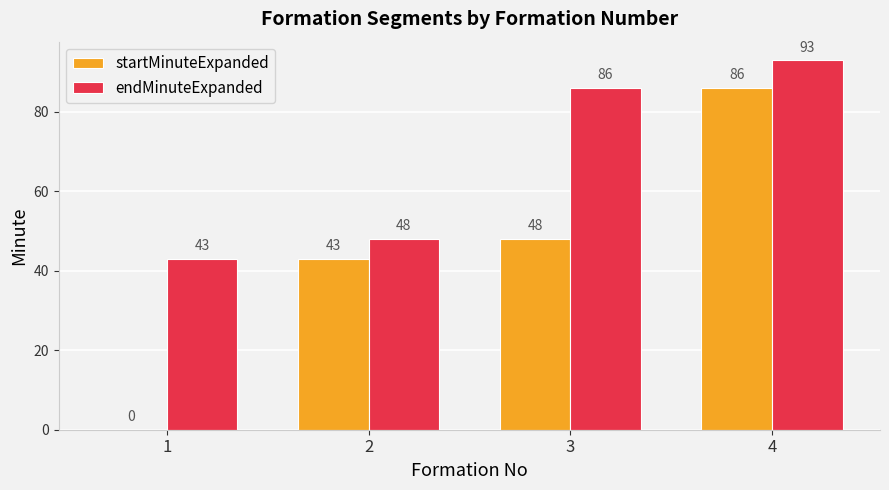

Reading left to right, what are all the values shown in this chart?

startMinuteExpanded: 0	43	48	86
endMinuteExpanded: 43	48	86	93